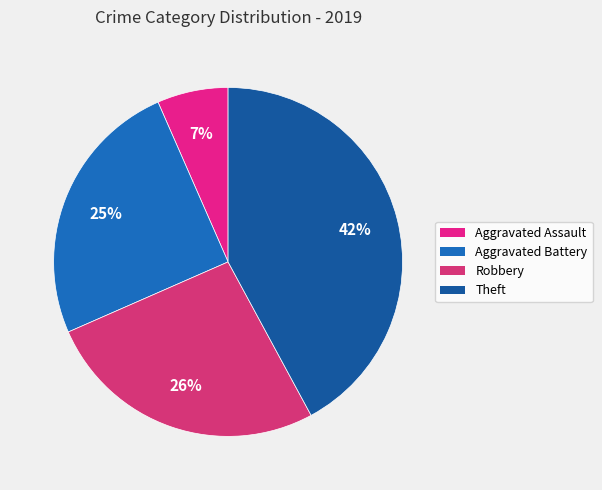

What is the largest slice in the pie chart?

Theft